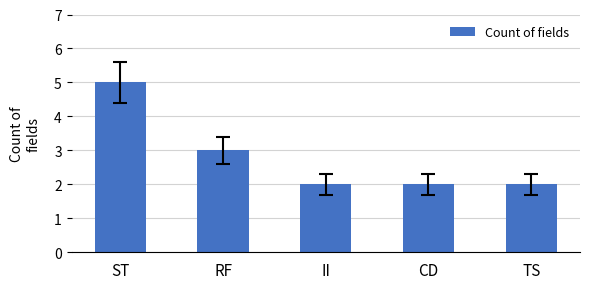

Is it true that the value at RF is 4?

False